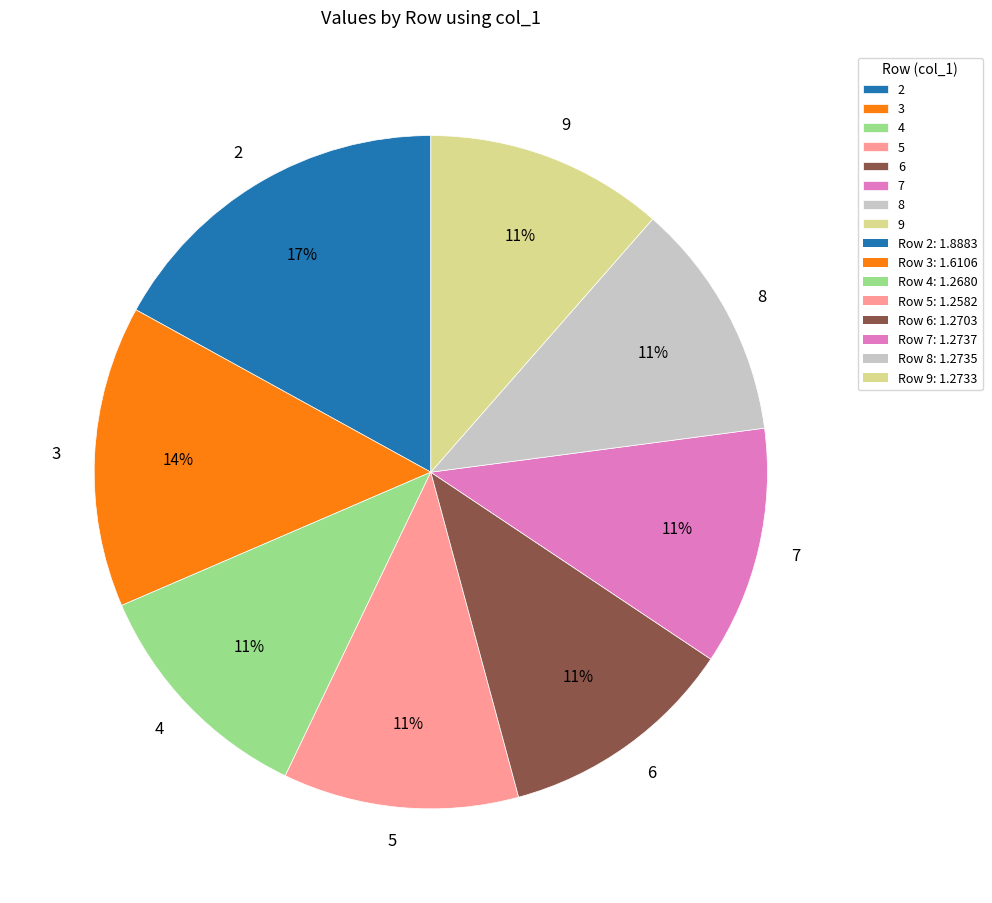

Which category has the biggest portion of the pie?

2